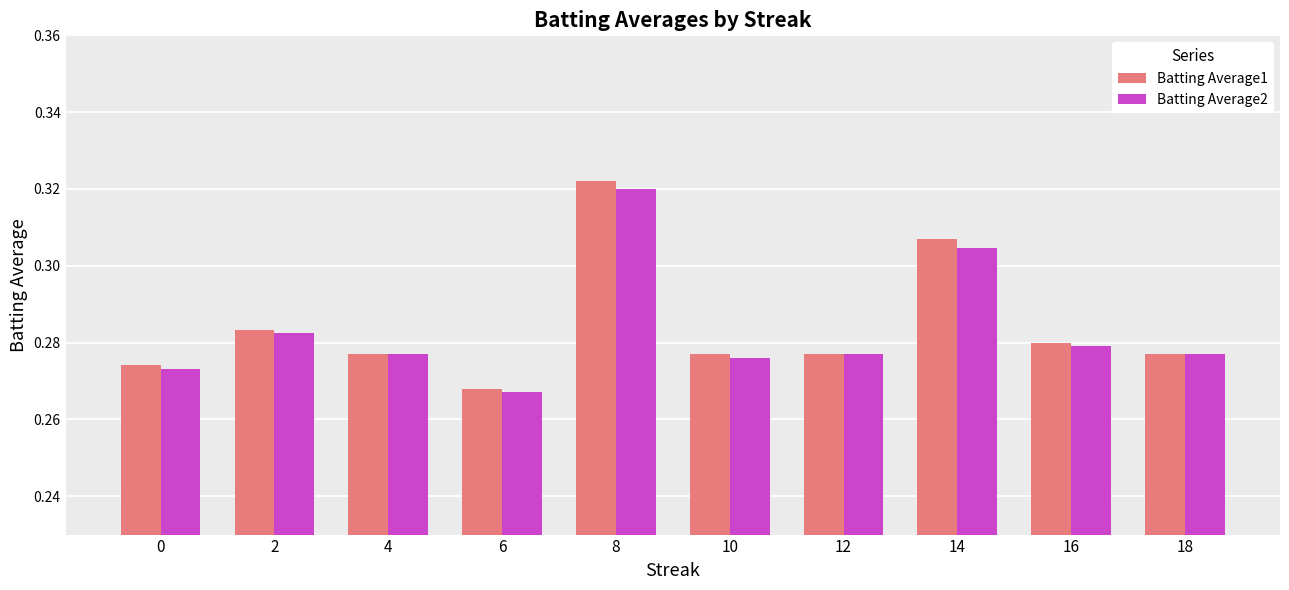

List the series in order of their peak value, lowest first.

Batting Average2, Batting Average1